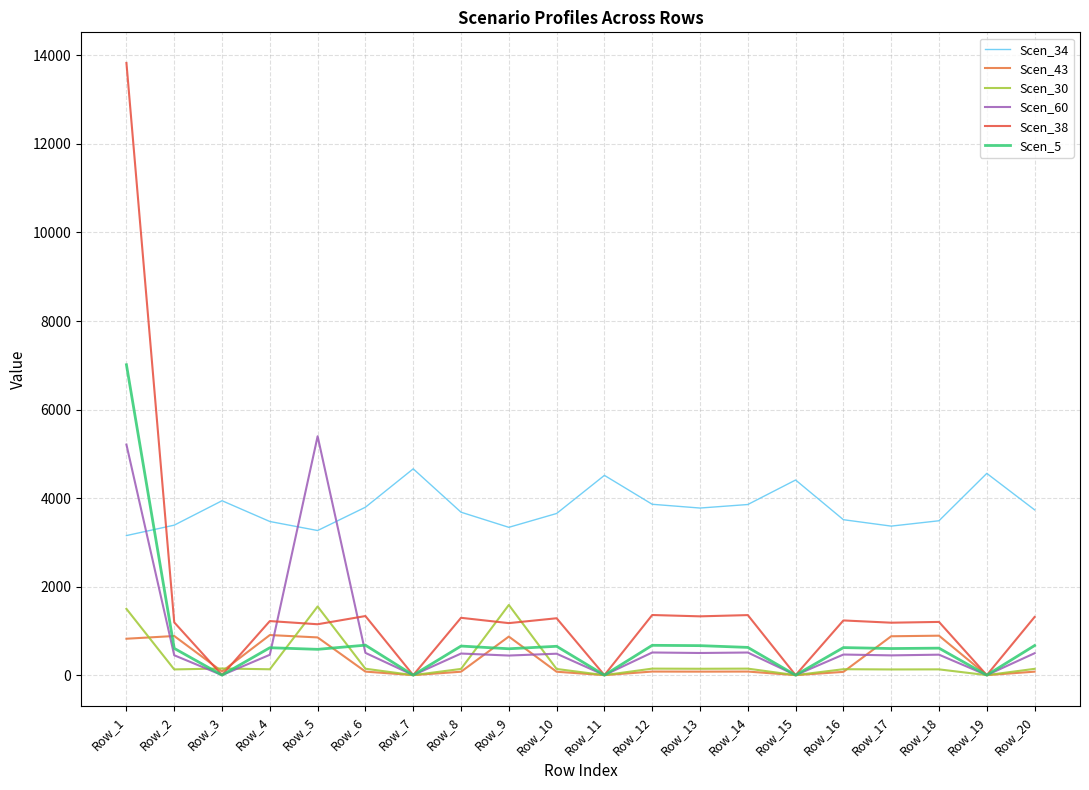

Count the number of data series in this chart.

6